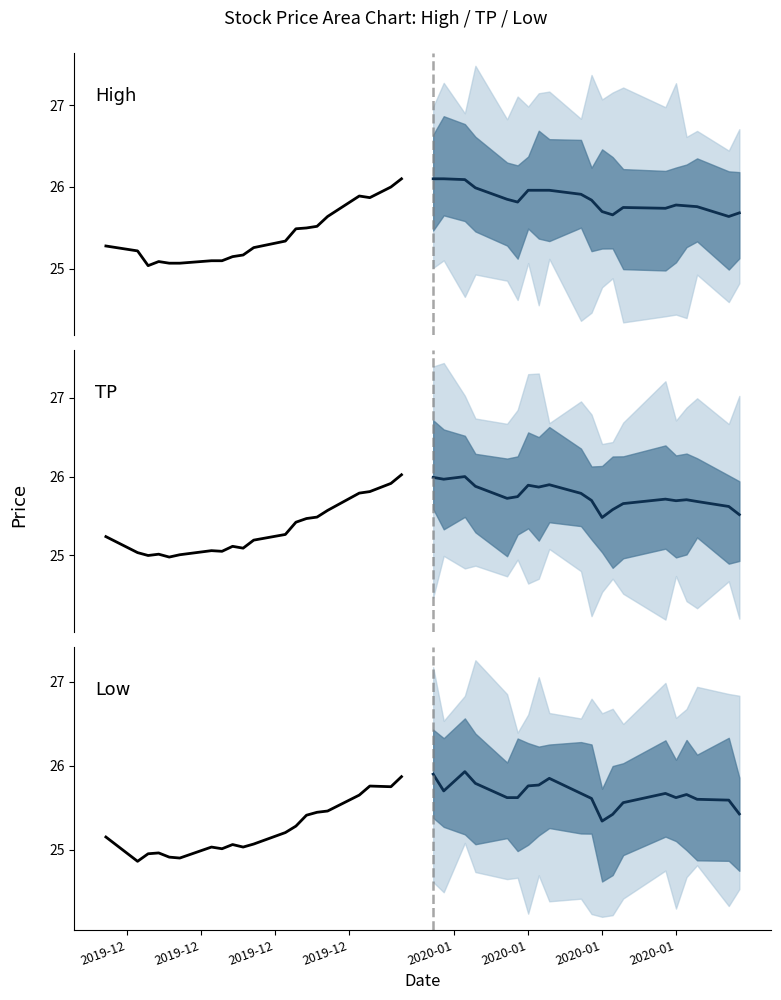

What is the average value of the TP series?

25.3